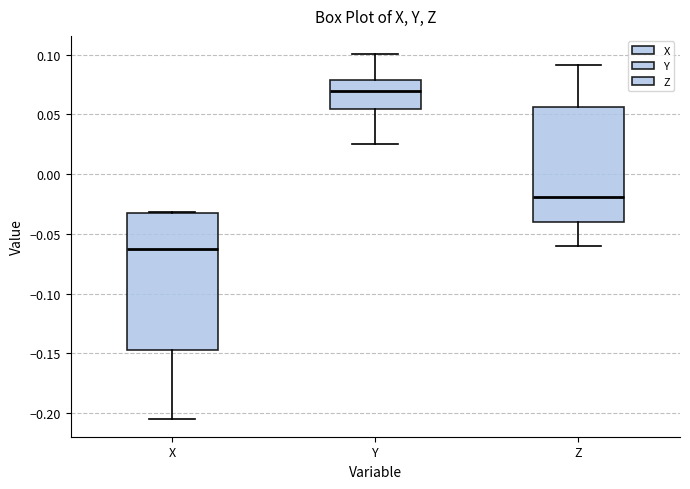

Reading left to right, transcribe this box plot: for each box, give where its median line is, the range the box spans, and where its two whiskers end, as read against the y-axis. The values are not printed on the chart, so give them approximately, as read against the axis.

X: median -0.065, box -0.145 to -0.035, whiskers -0.205 to -0.030
Y: median 0.070, box 0.055 to 0.080, whiskers 0.025 to 0.100
Z: median -0.020, box -0.040 to 0.055, whiskers -0.060 to 0.090